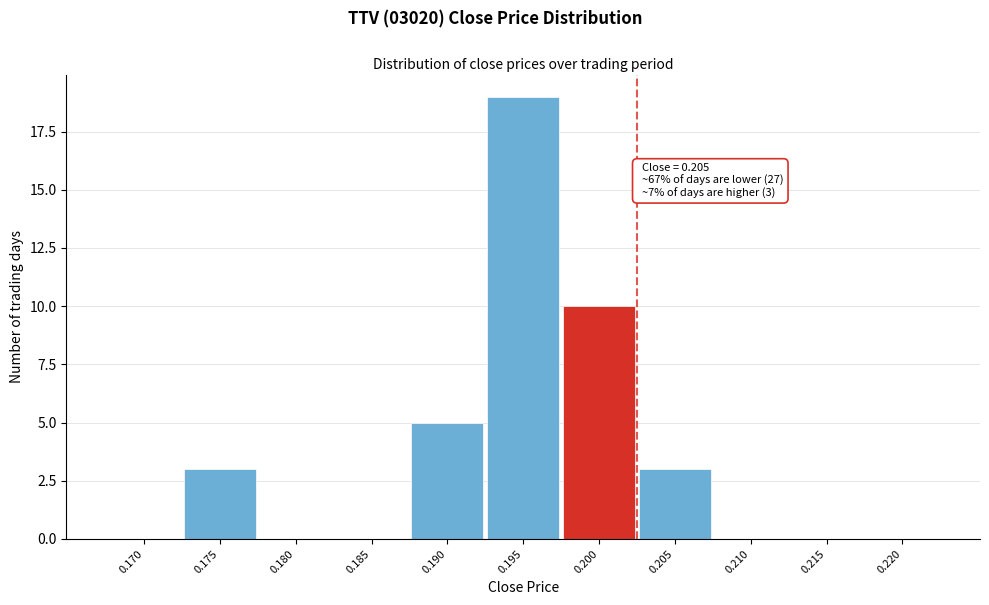

Reading left to right, what are all the values shown in this chart?

0.170=0	0.175=3	0.180=0	0.185=0	0.190=5	0.195=19	0.200=10	0.205=3	0.210=0	0.215=0	0.220=0